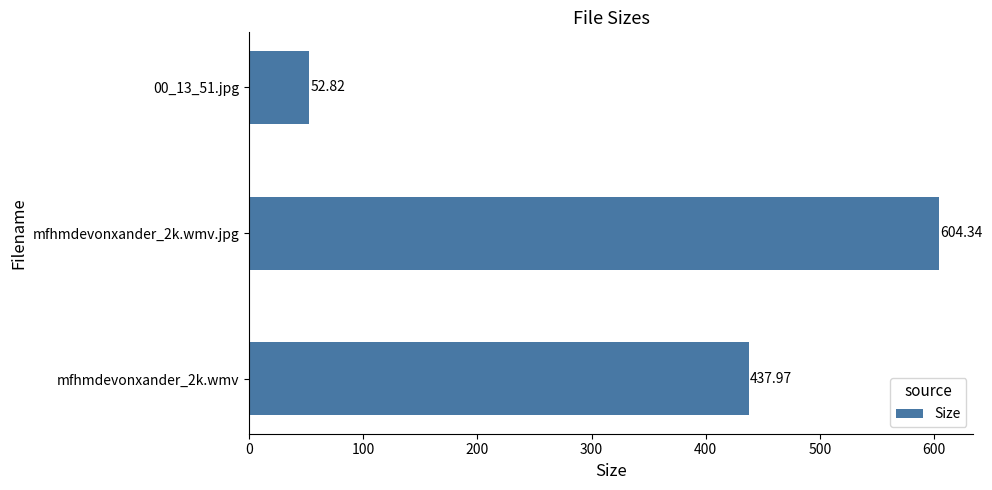

Which label corresponds to the largest value in the chart?

mfhmdevonxander_2k.wmv.jpg